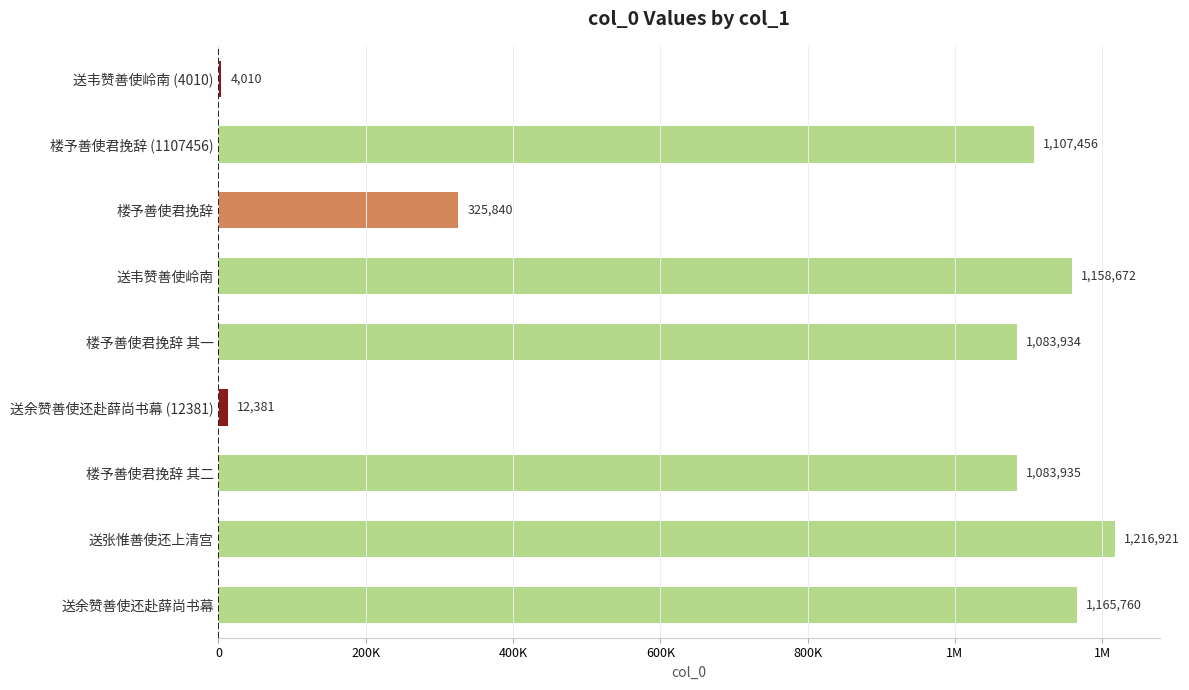

Are the bars grouped side by side (vs. stacked)?

No